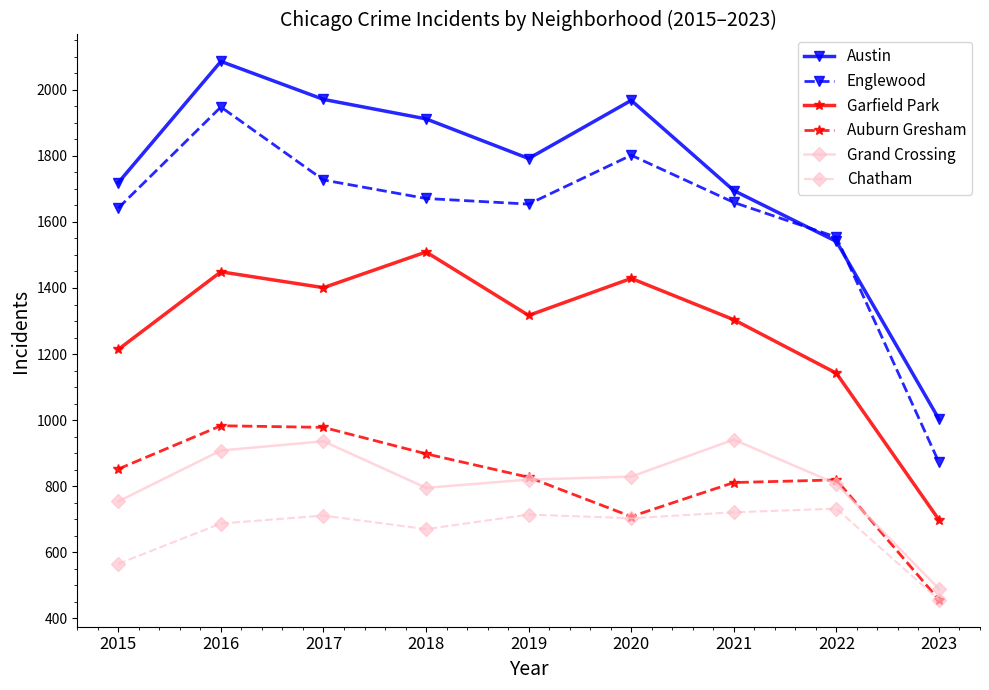

The value of Chatham at 2022 is 732. True or false?

True